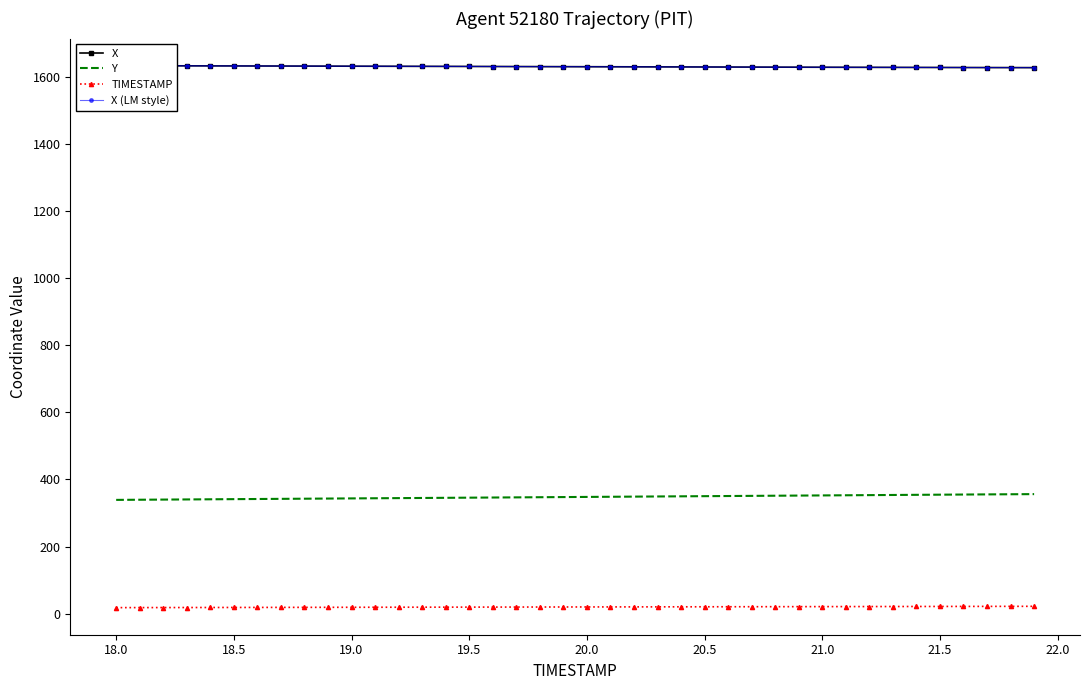

What is the maximum value for Y?

356.1